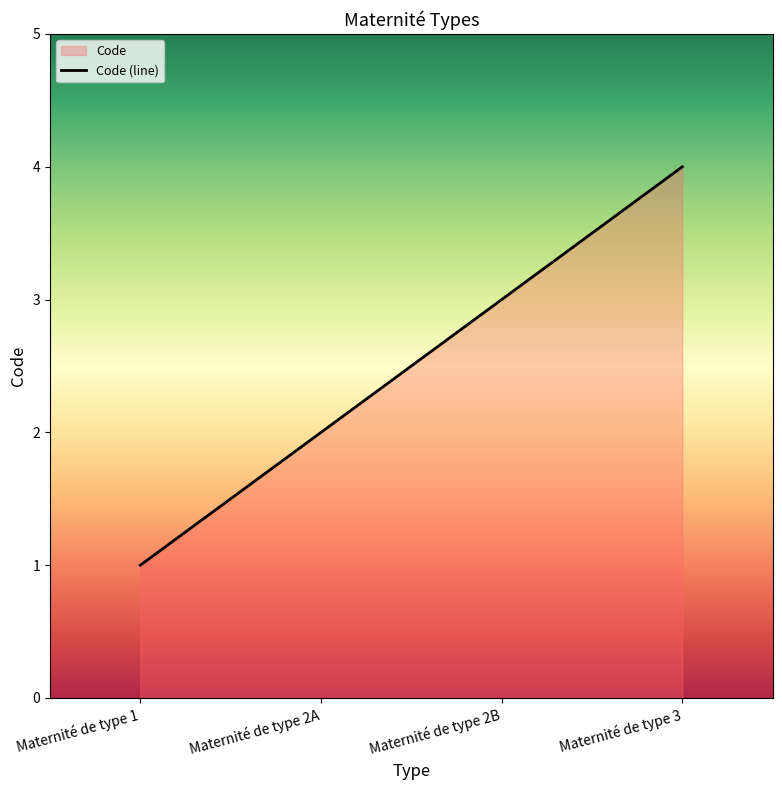

What is the ratio of the value at Maternité de type 1 to the value at Maternité de type 2A?

0.5